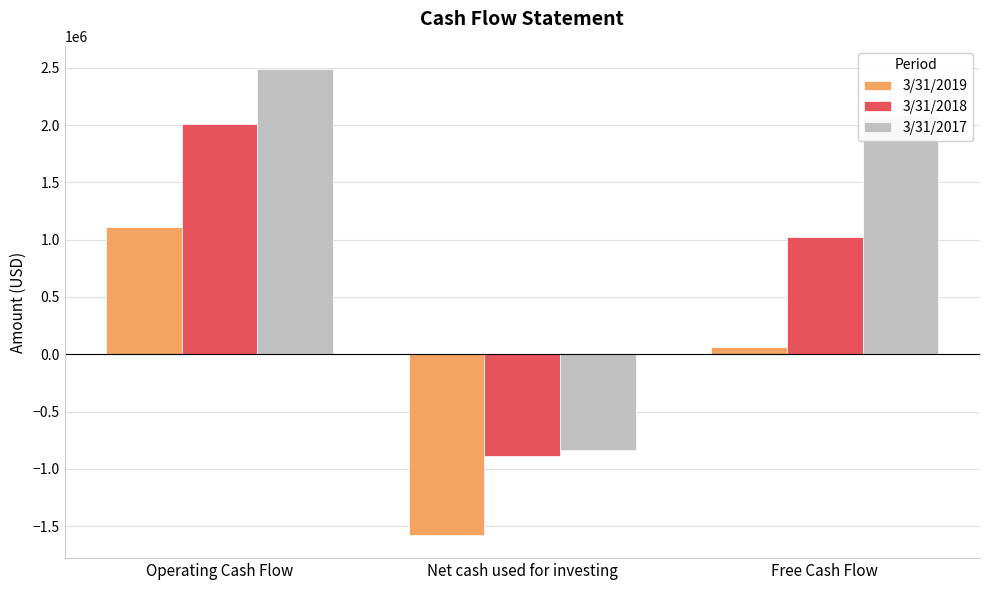

At which label is 3/31/2018 closest to 560899?

Free Cash Flow